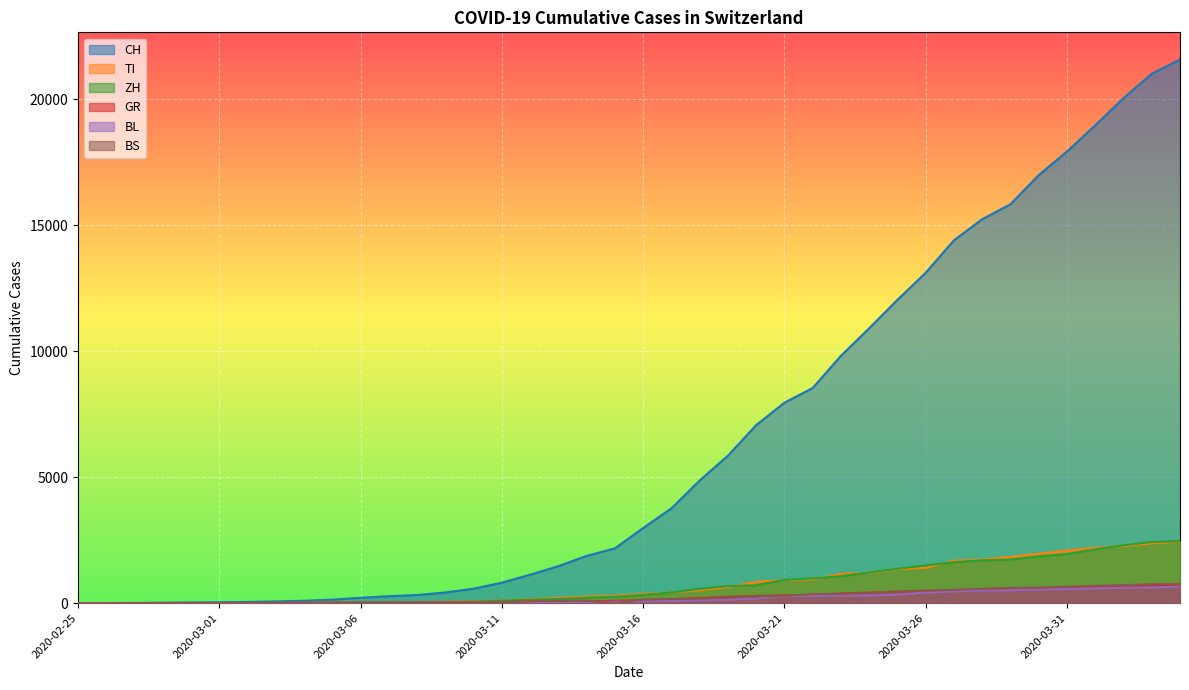

Between 2020-04-04 and 2020-03-03, which is larger?

2020-04-04